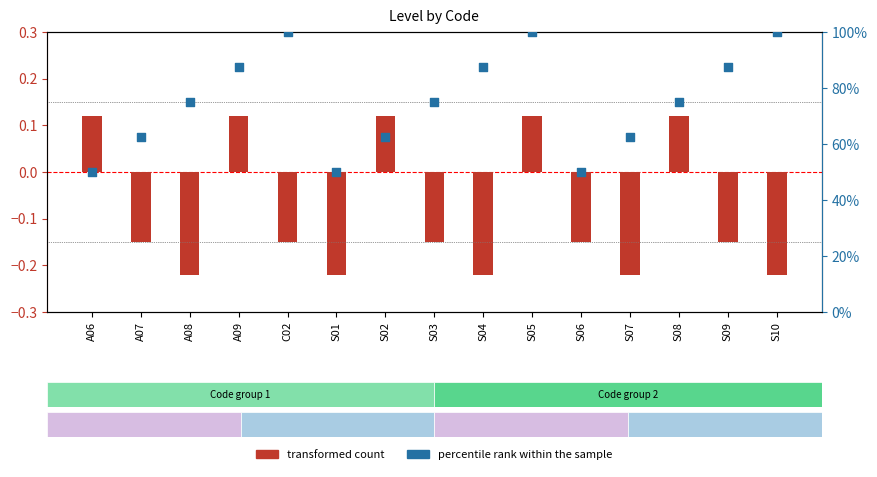

Which series contains the highest Y value?

percentile rank within the sample